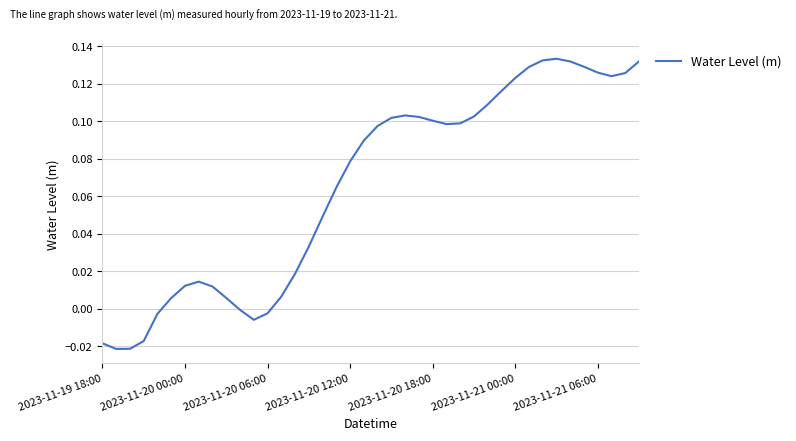

How many lines are shown in the chart?

1